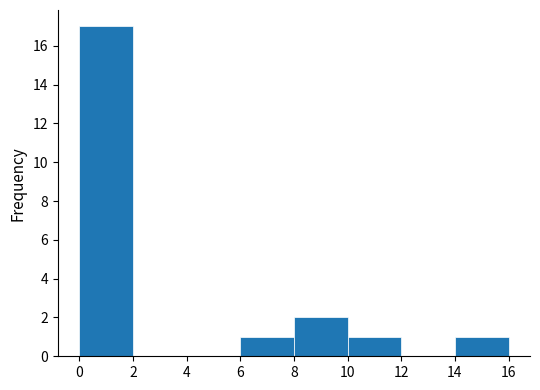

Reading left to right, transcribe this chart: for each bar, give the range it covers on the x-axis and its height. The values are not printed on the chart, so give them approximately, as read against the axis.

0 to 2: 17
2 to 4: 0
4 to 6: 0
6 to 8: 1
8 to 10: 2
10 to 12: 1
12 to 14: 0
14 to 16: 1